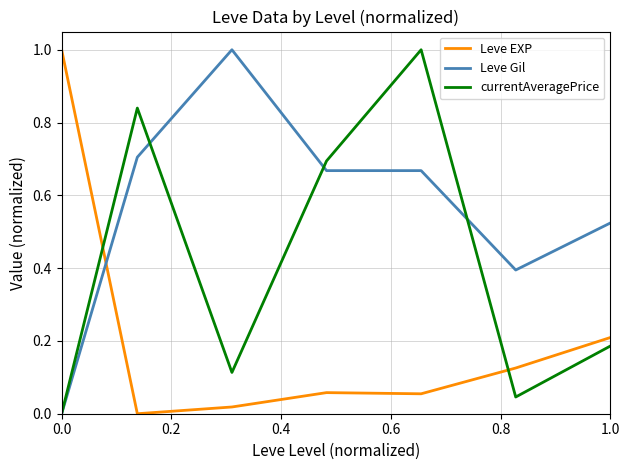

Which series ends up on top after the final intersection of Leve Gil and Leve EXP?

Leve Gil